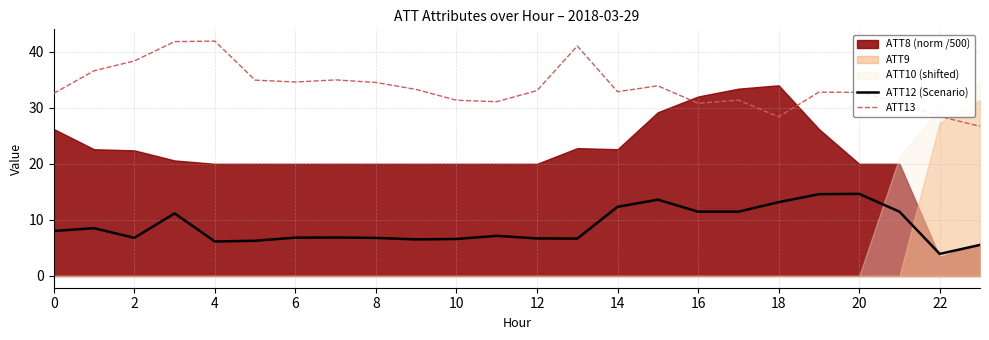

What is the difference between the maximum and minimum values in the ATT13 series?

15.2